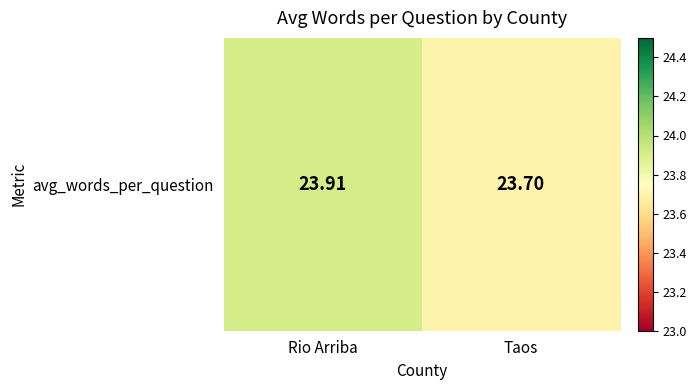

List the labels in order of value, smallest first.

Taos, Rio Arriba